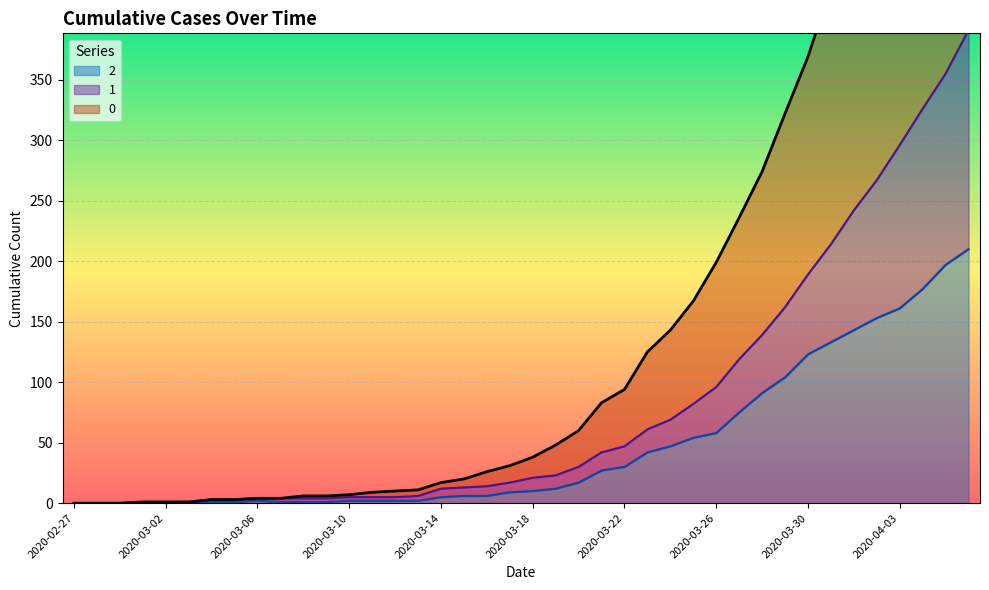

What is the difference between the maximum and minimum values in the 2 series?

210